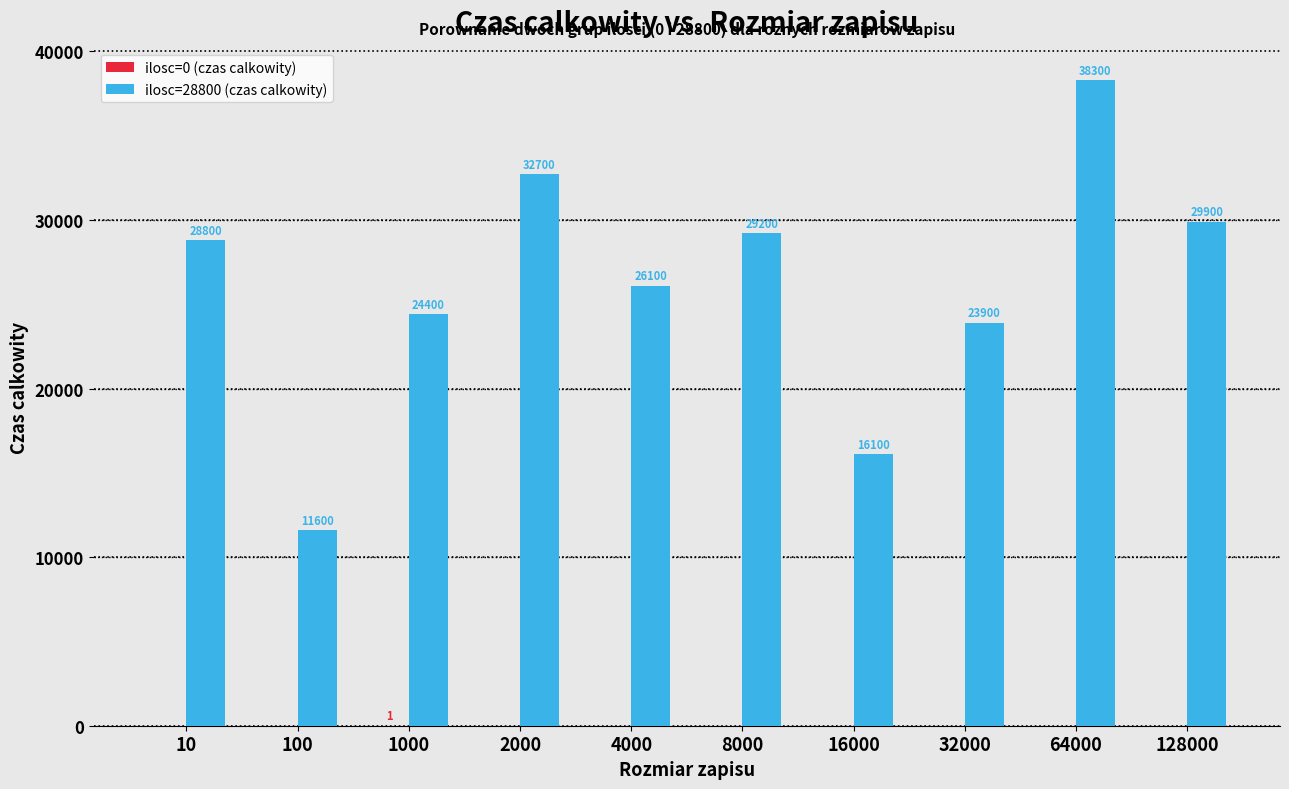

Which label corresponds to the largest value in the chart?

64000